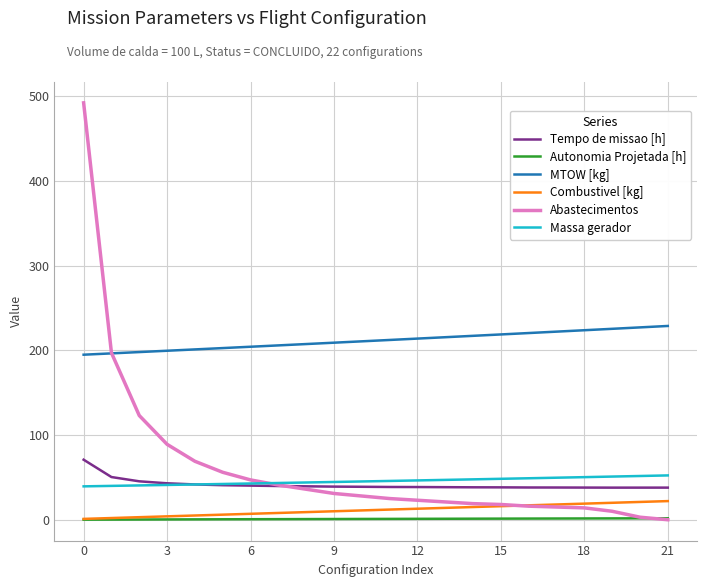

What is the average value of the Abastecimentos series?

62.4